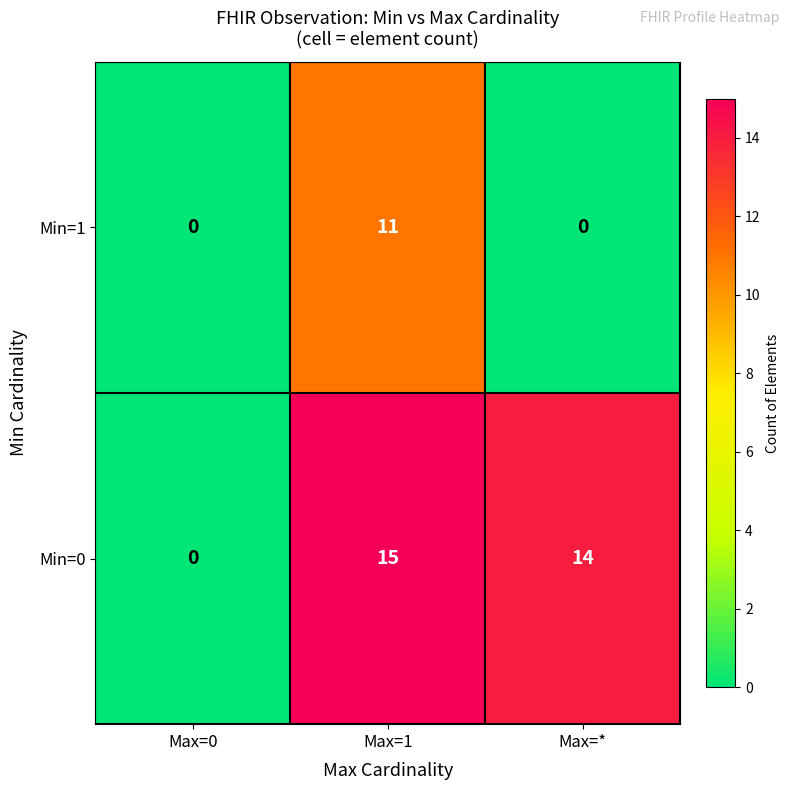

Is it true that Min=1 equals 0 at Max=0?

True